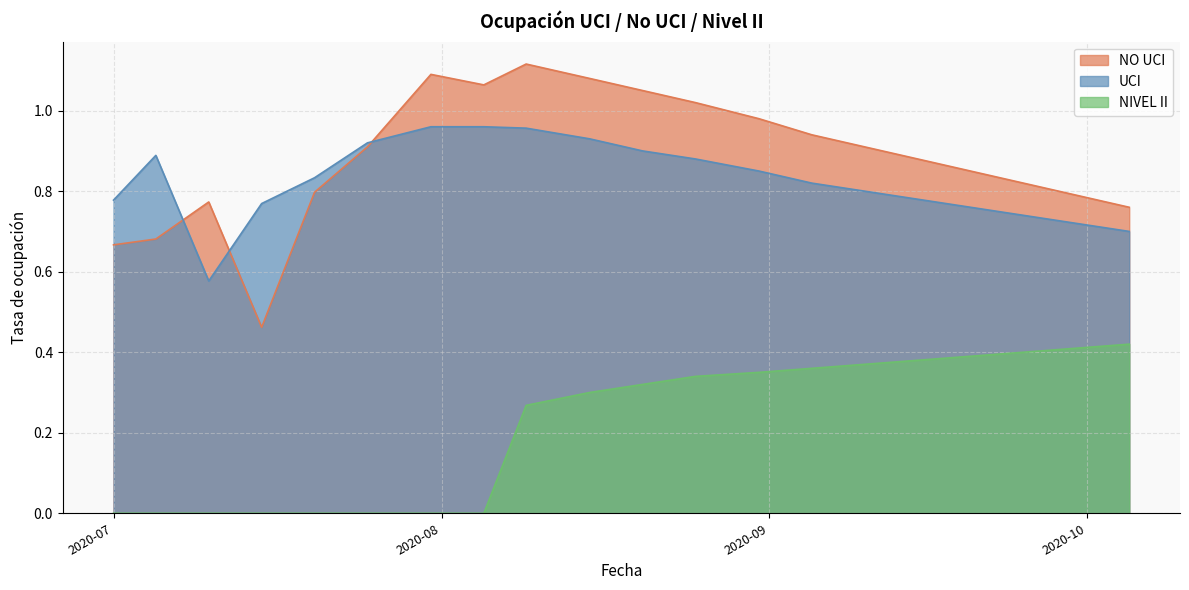

At which category does NO UCI reach its first local peak?

2020-07-10